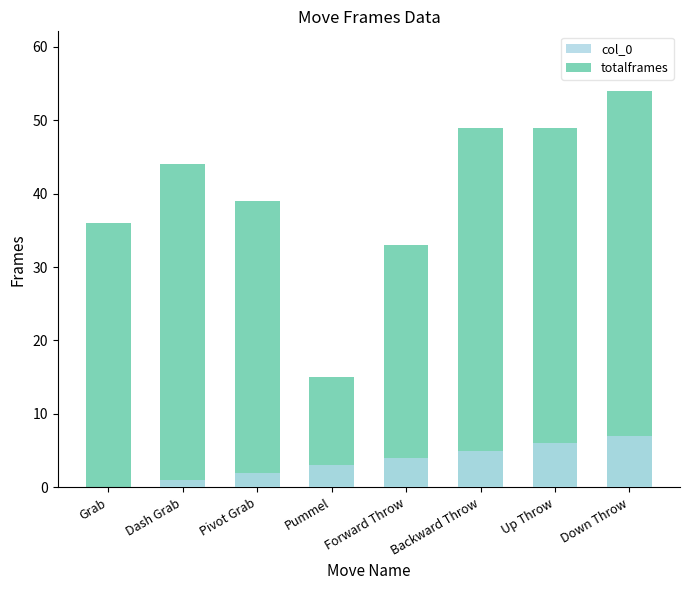

What is the highest value of the totalframes series?

54